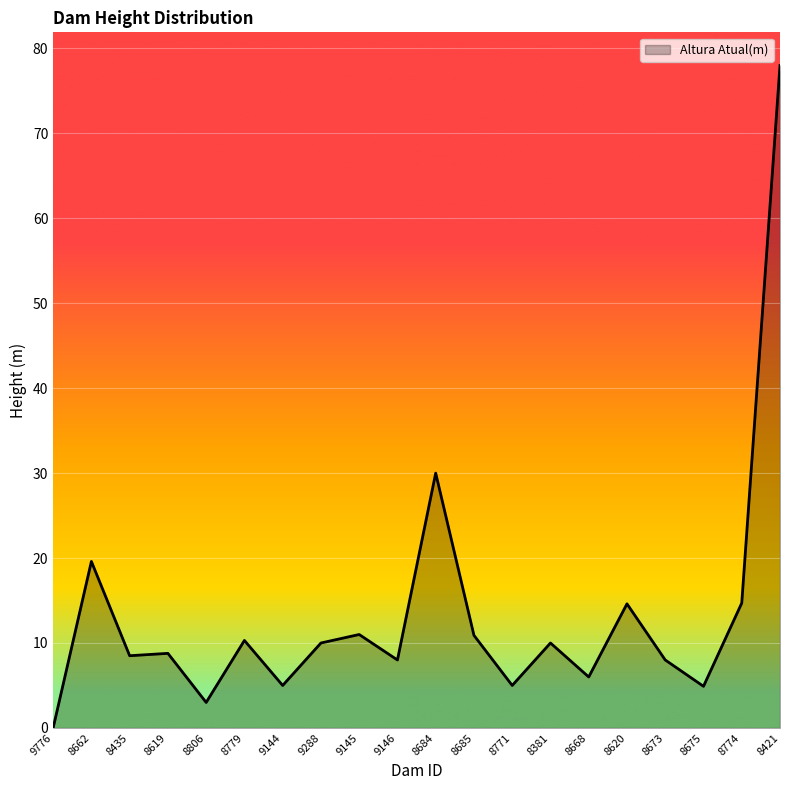

Is it true that the value at 8779 is 14.1?

False